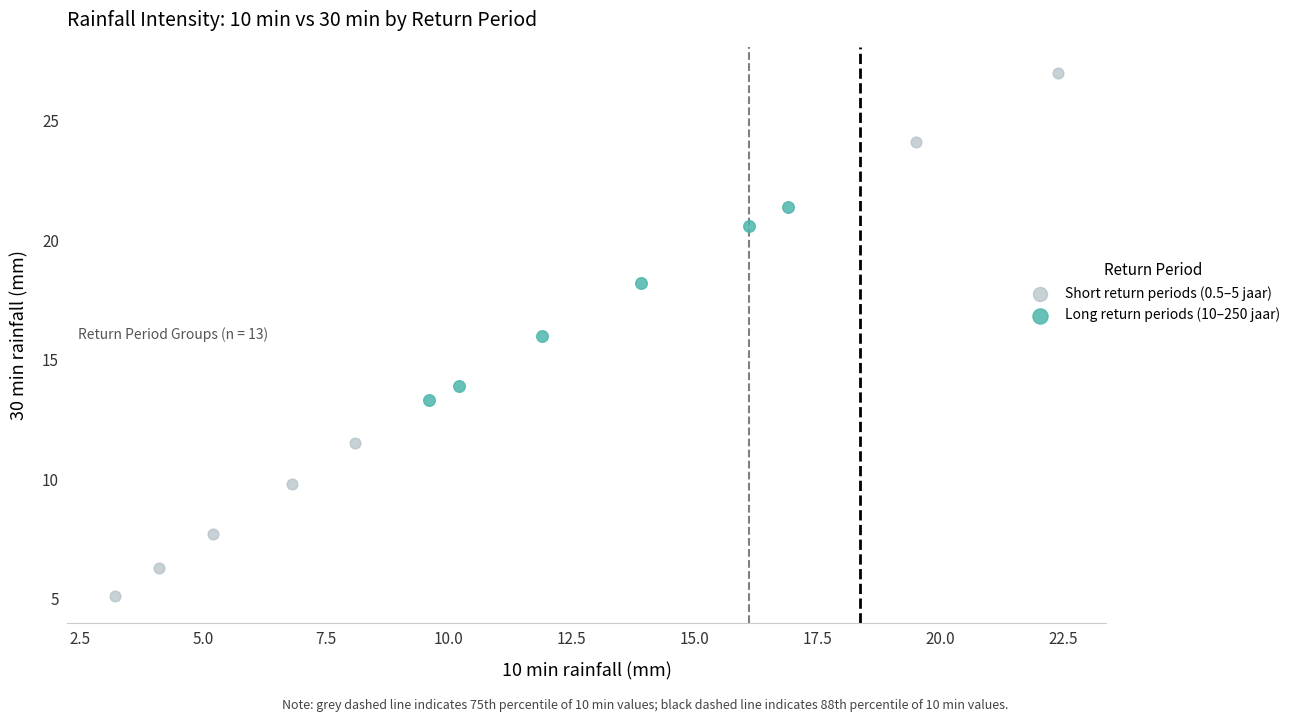

Which series has the largest Y range (max minus min)?

Short return periods (0.5–5 jaar)